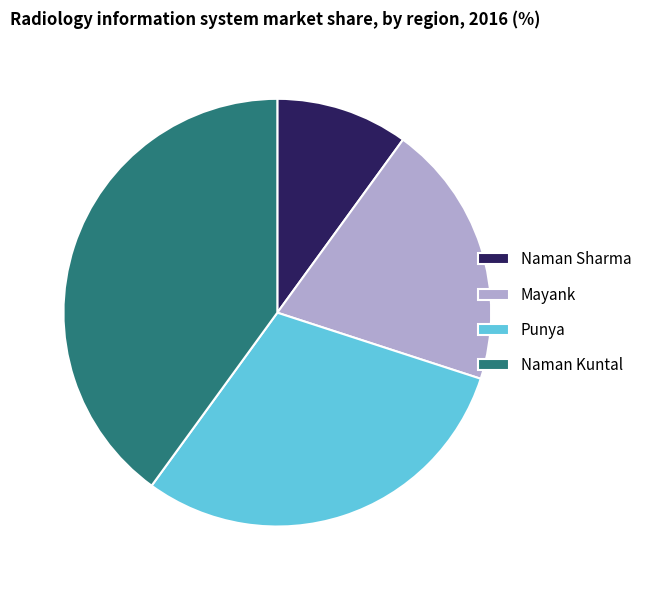

How many segments does this pie chart have?

4